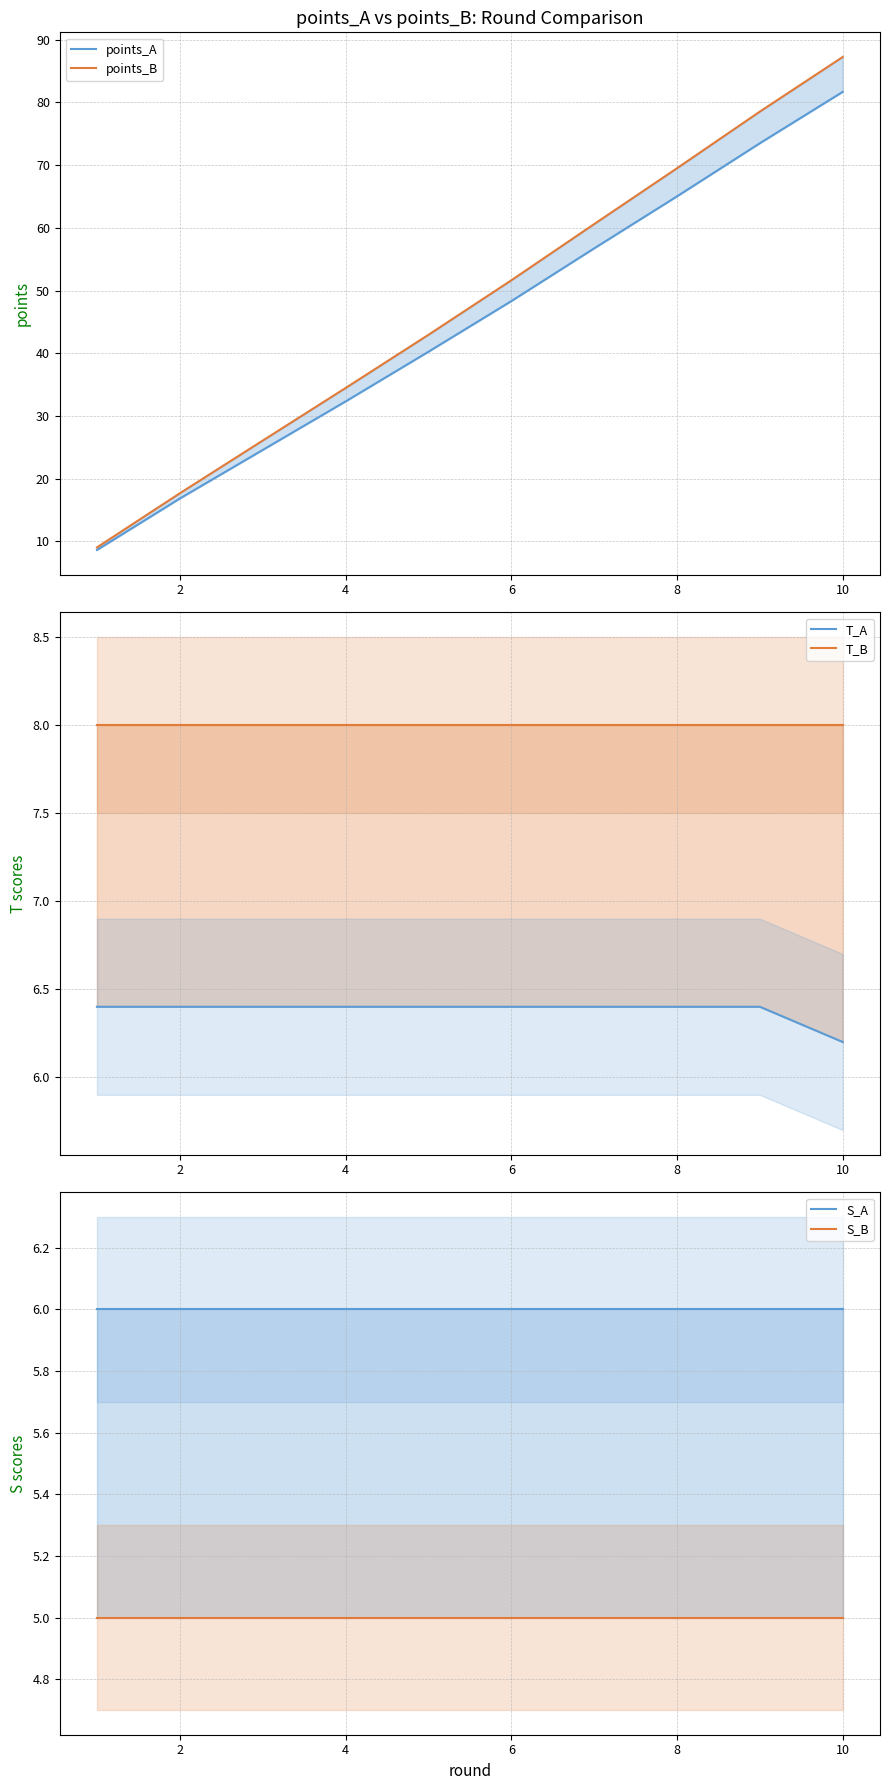

Read the T_B value at 10.

8.0